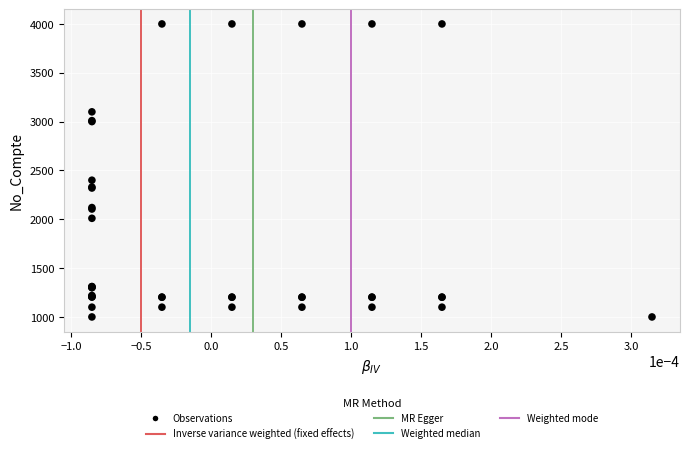

What Y value in the scatter plot is closest to 2500?

2400